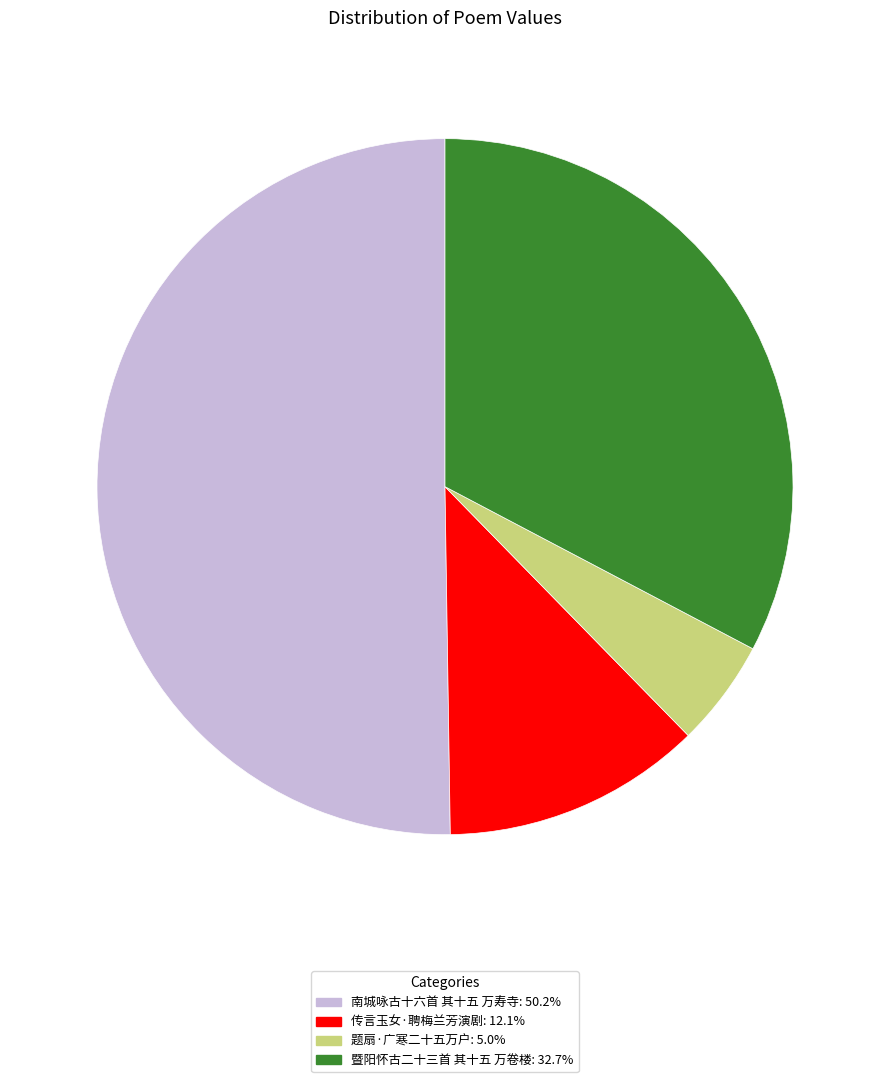

How many segments does this pie chart have?

4